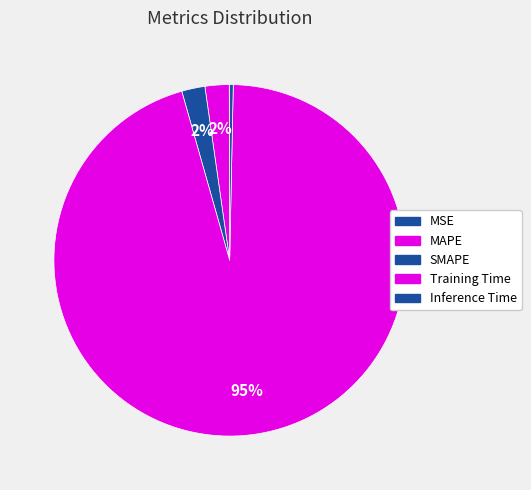

Which category has the biggest portion of the pie?

Training Time